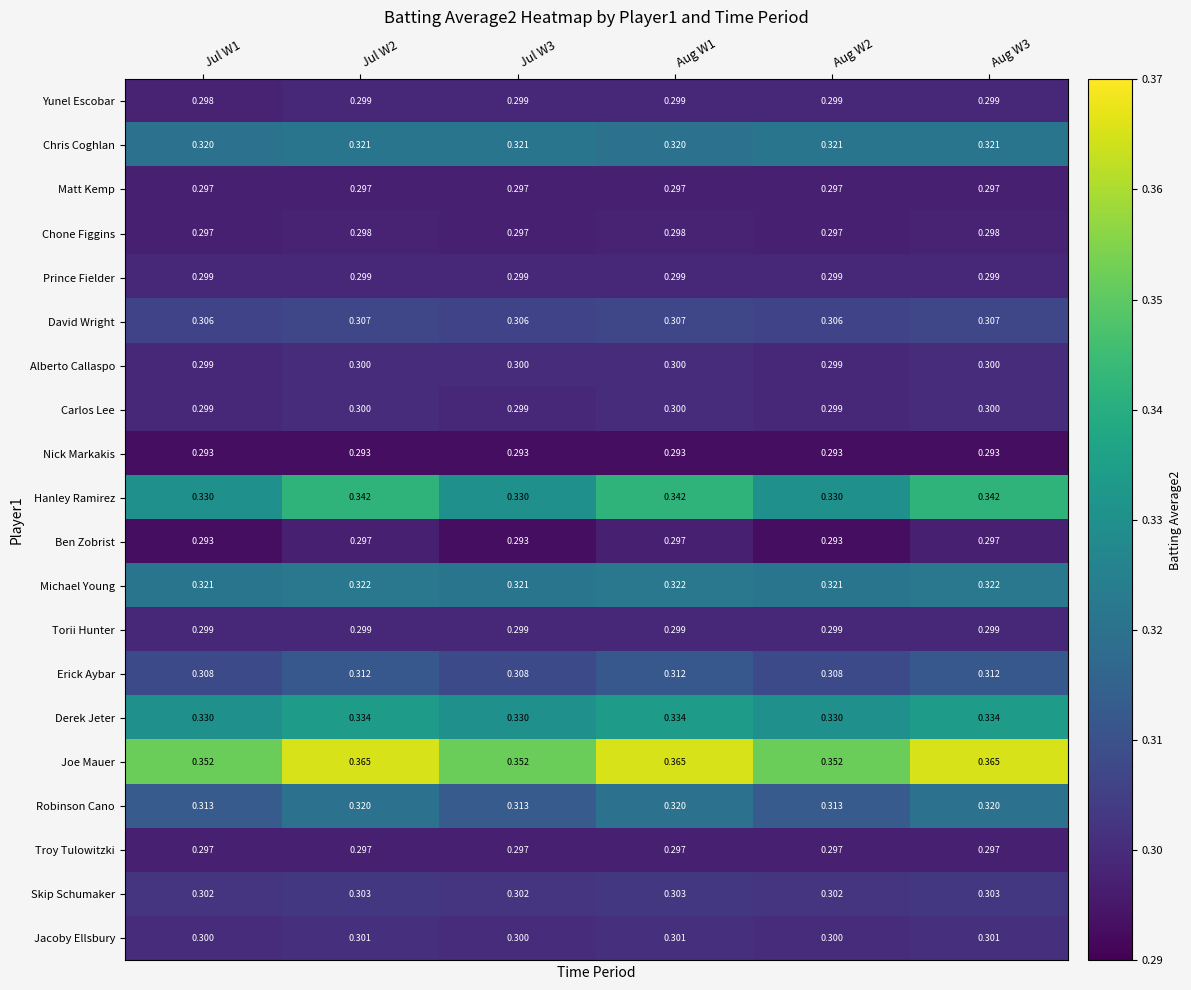

Which series changed the most between Jul W2 and Aug W1?

Chris Coghlan